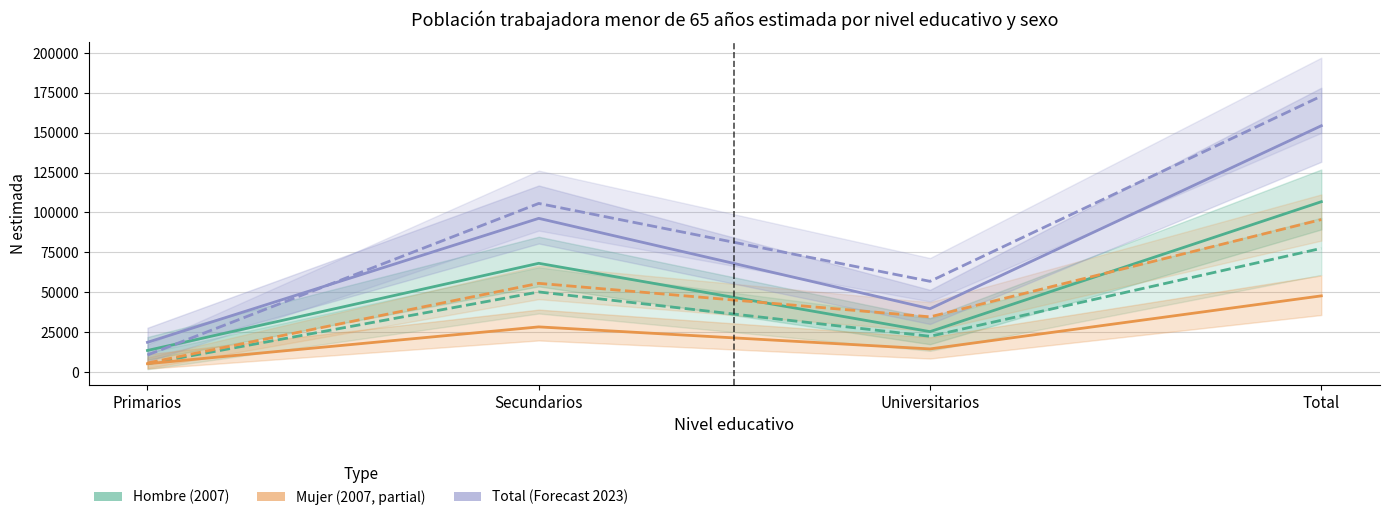

The Total 2007 series shows 5877 at Primarios. True or false?

False